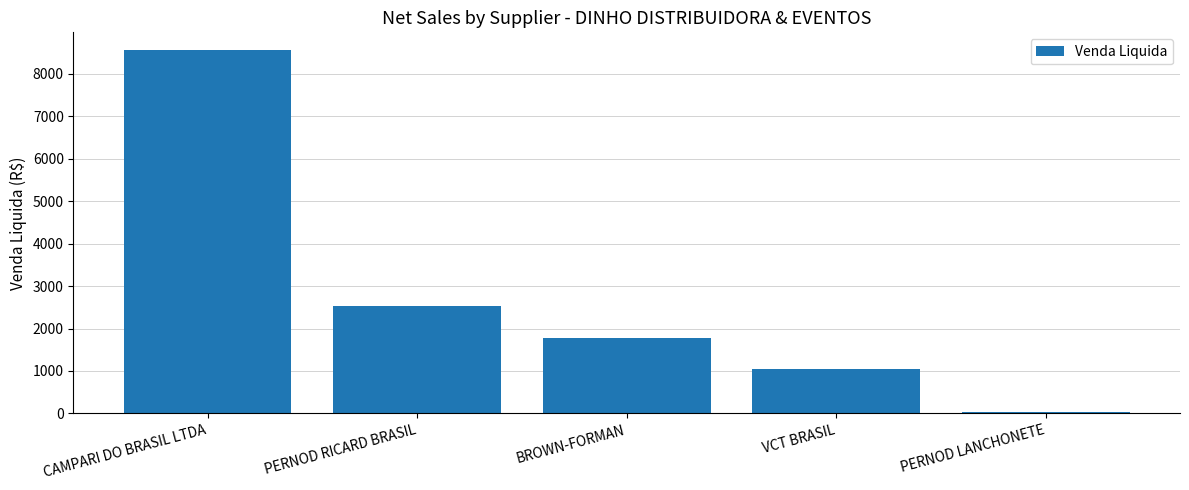

What is the sum of the values at PERNOD LANCHONETE and VCT BRASIL?

1100.8